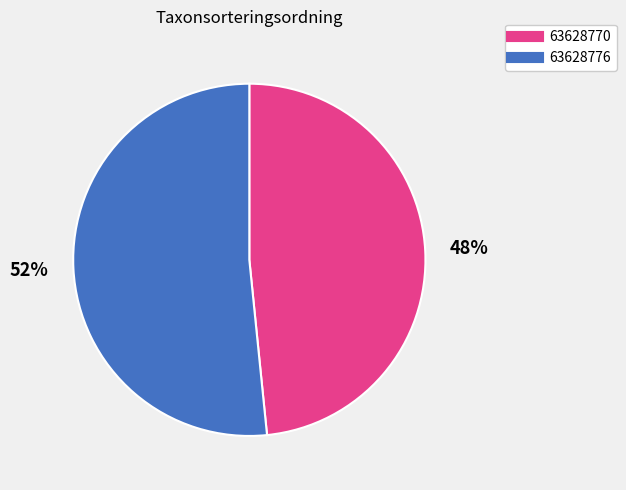

Which slice is the largest?

63628776